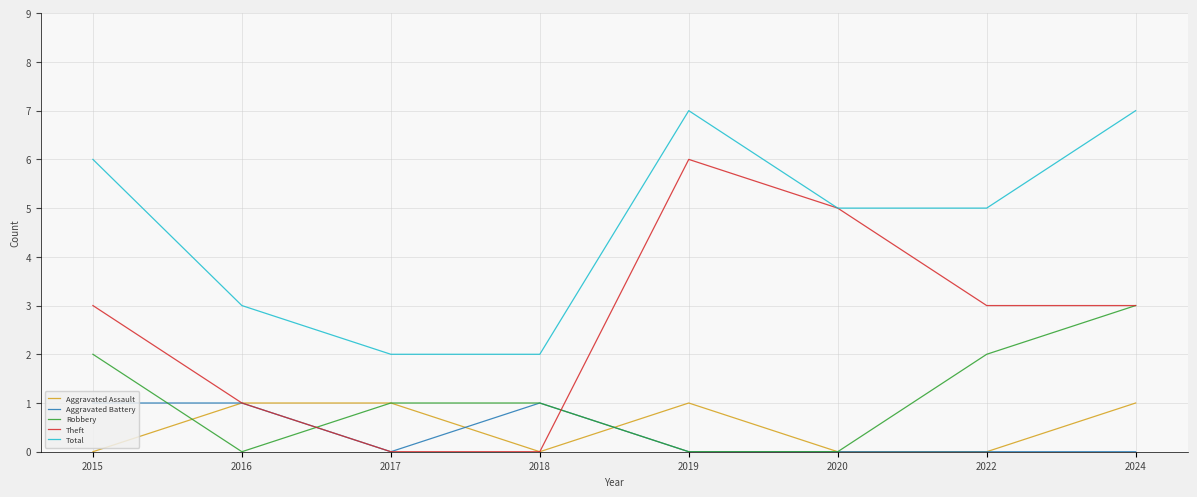

Count the Total values in the range 3 to 7.

6